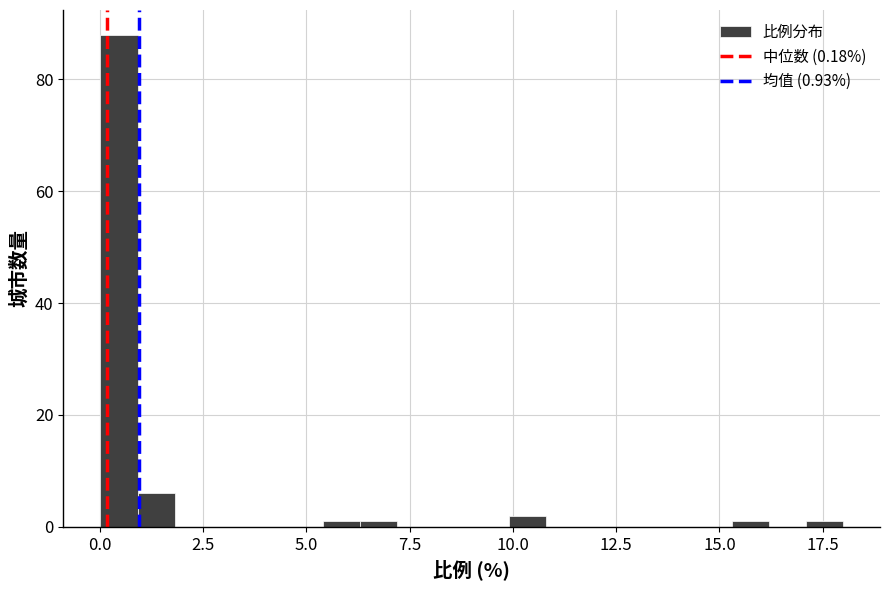

Read against the x-axis, roughly where is the centre of the tallest bar?

0.5